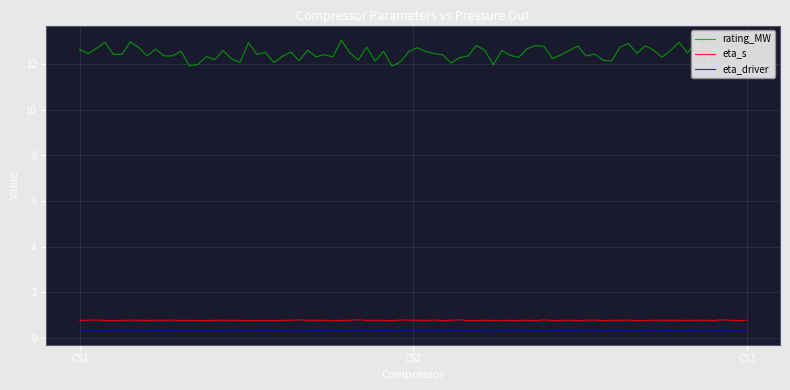

What is the sum of the eta_driver values at CS2 and CS3?

0.7